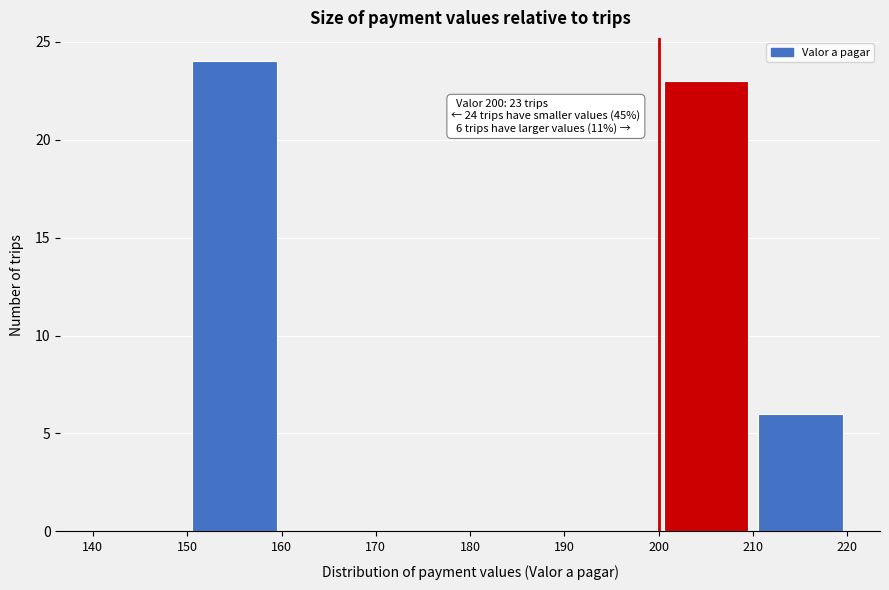

Over which range of the x-axis is the bar tallest?

150 to 160